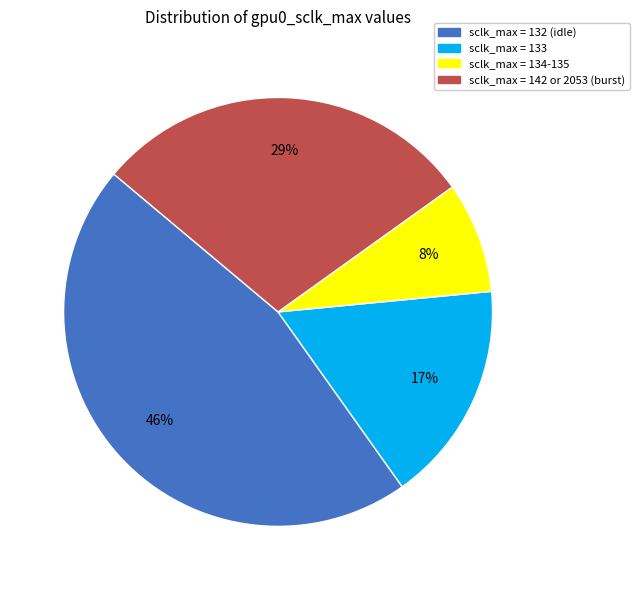

Does sclk_max = 142 or 2053 (burst) represent more than half of the total?

No